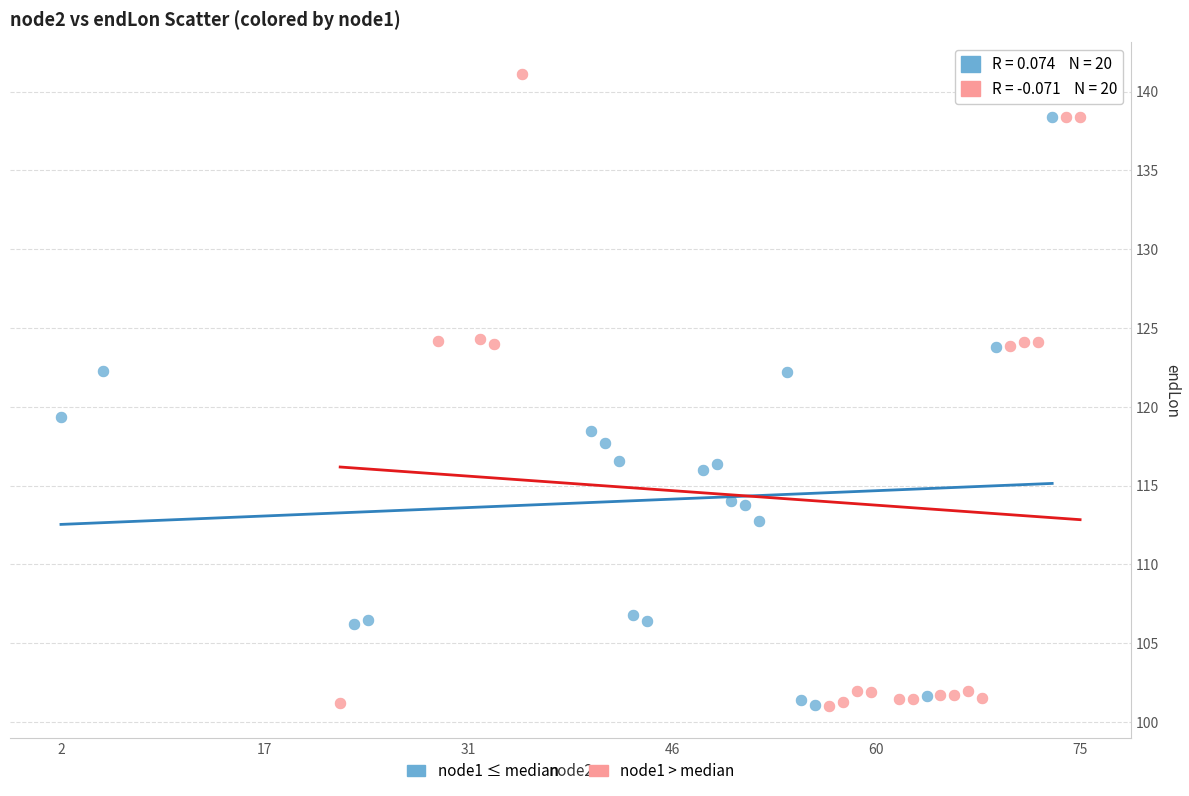

Which series has the largest Y range (max minus min)?

node1 > median